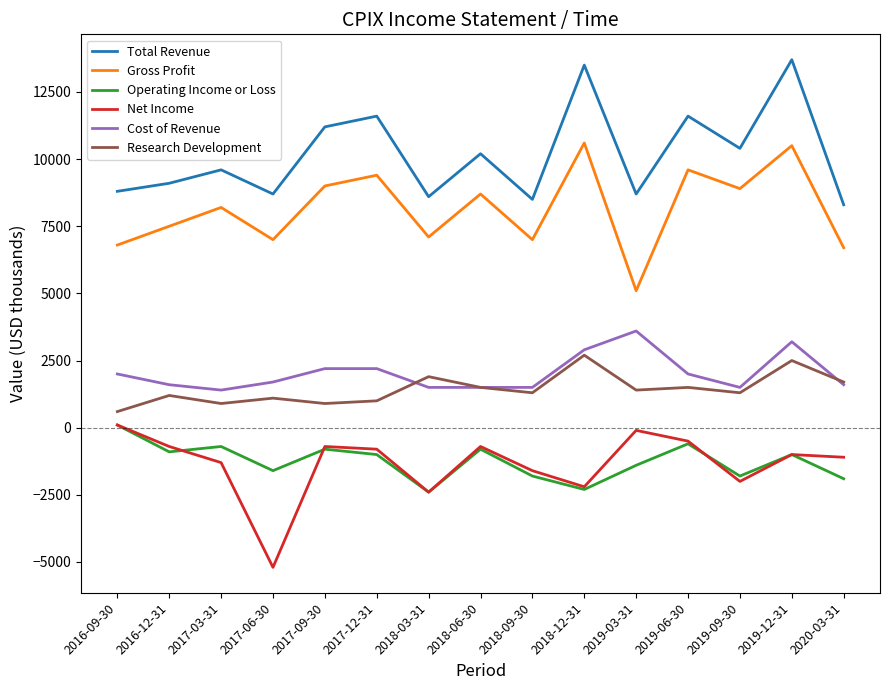

The Gross Profit series shows 9400 at 2017-12-31. True or false?

True